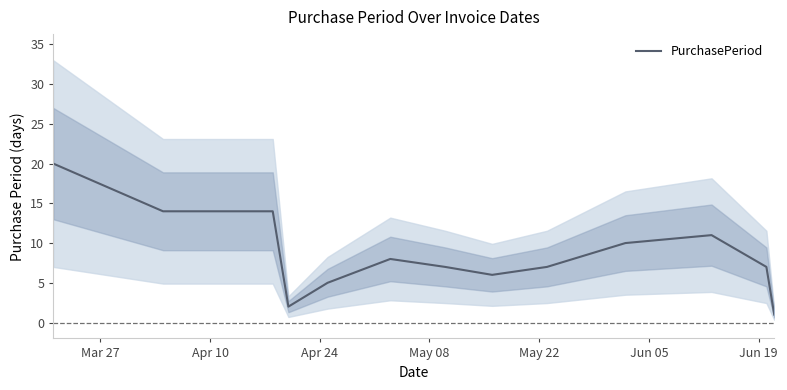

How many series are shown in this chart?

1